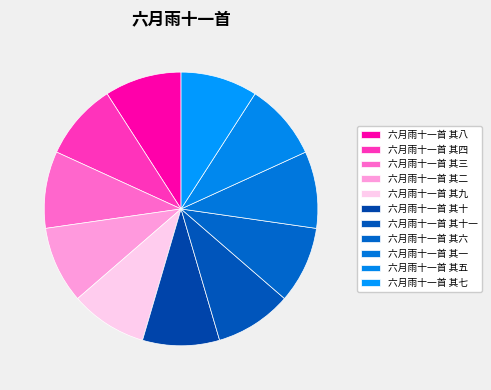

Rank the categories by value from lowest to highest.

六月雨十一首 其十一, 六月雨十一首 其十, 六月雨十一首 其九, 六月雨十一首 其八, 六月雨十一首 其七, 六月雨十一首 其六, 六月雨十一首 其五, 六月雨十一首 其四, 六月雨十一首 其一, 六月雨十一首 其三, 六月雨十一首 其二